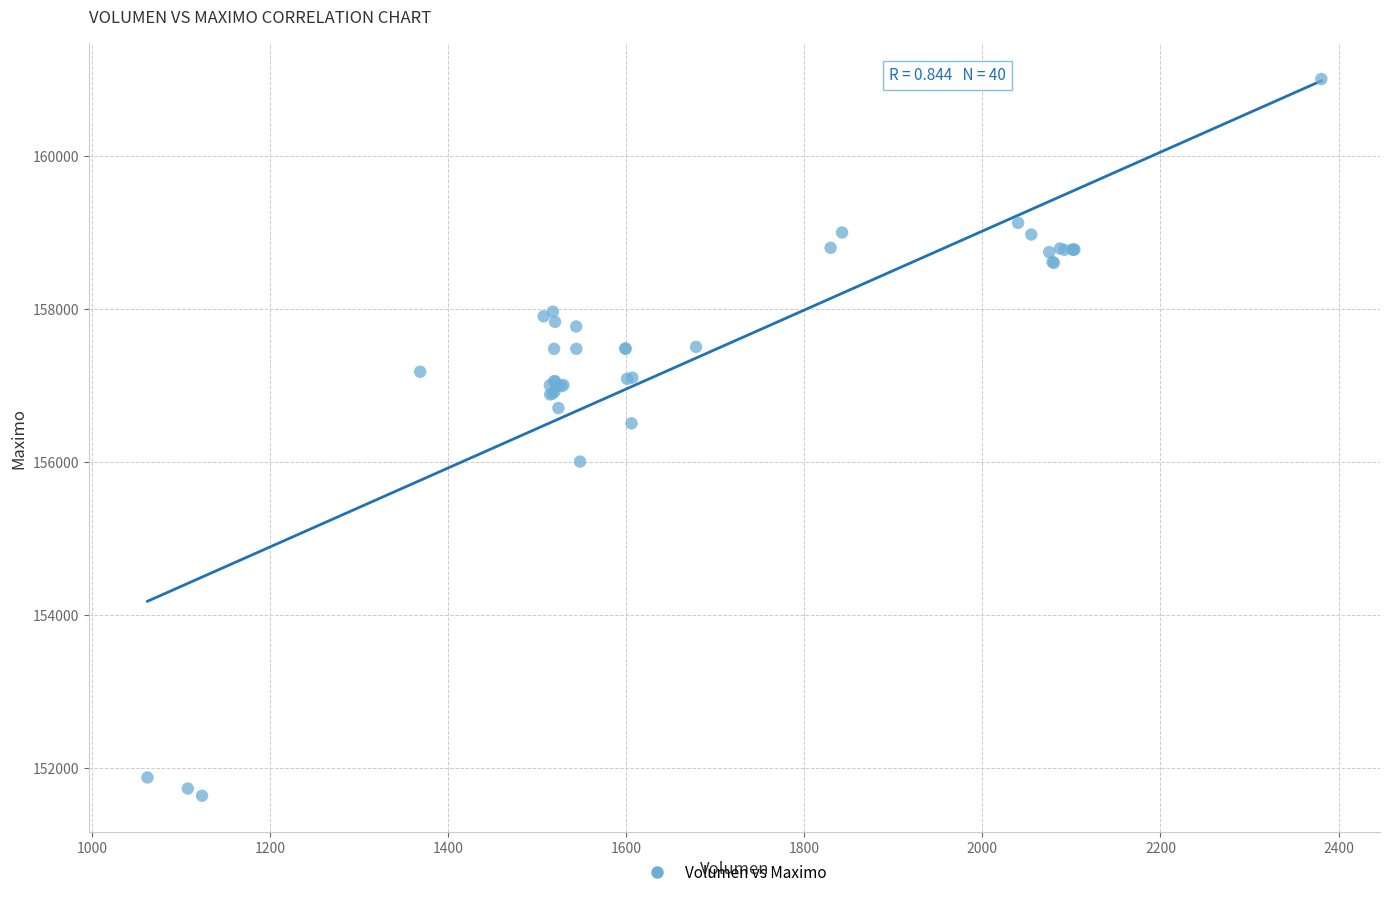

What Y value in the scatter plot is closest to 156316?

156500